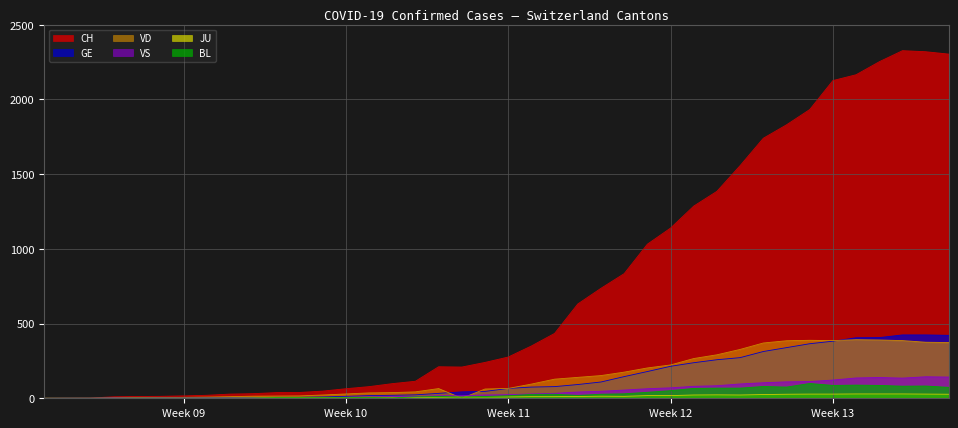

Which series has the largest total across all categories?

CH